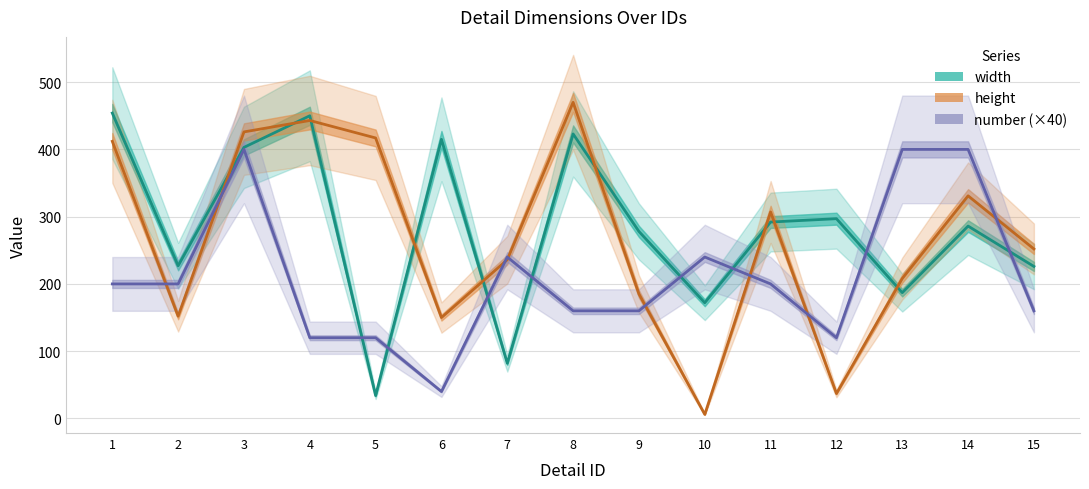

How many interior local valleys does the width series have?

5